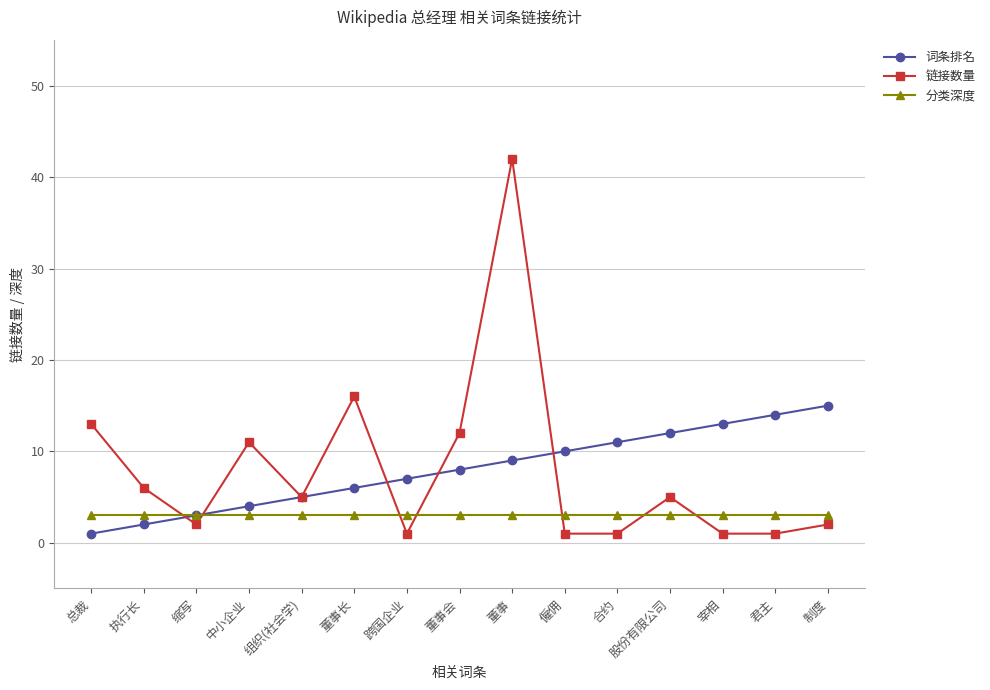

Between 董事会 and 董事, which series saw the biggest shift?

链接数量